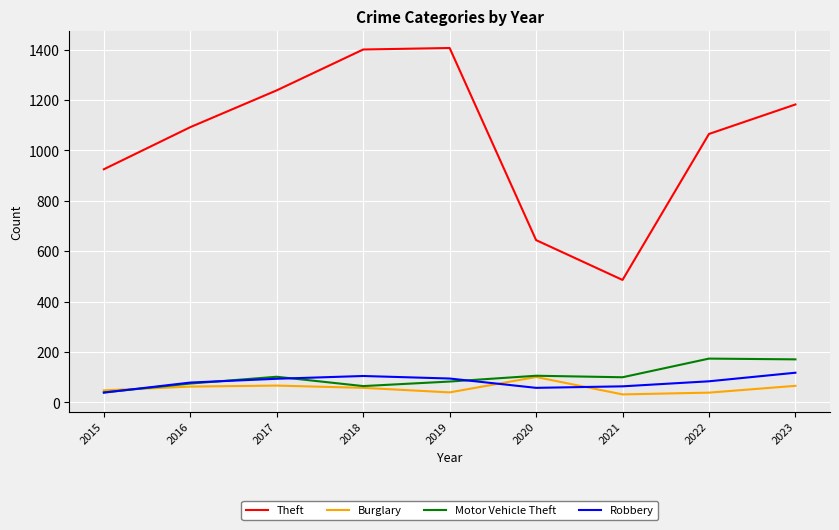

True or false: Motor Vehicle Theft and Theft intersect in this chart.

False